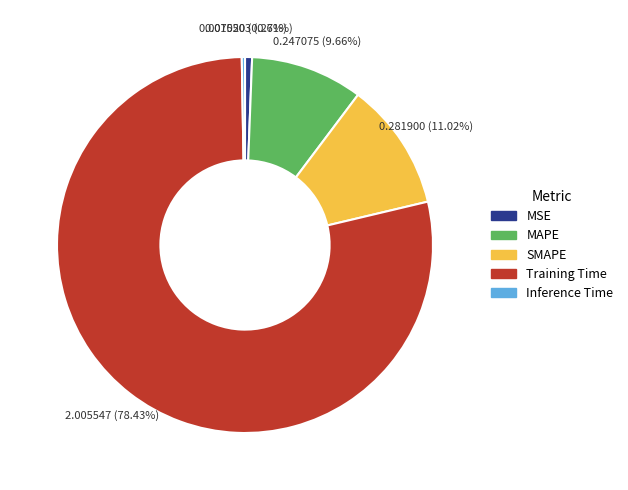

Which category has the biggest portion of the pie?

Training Time